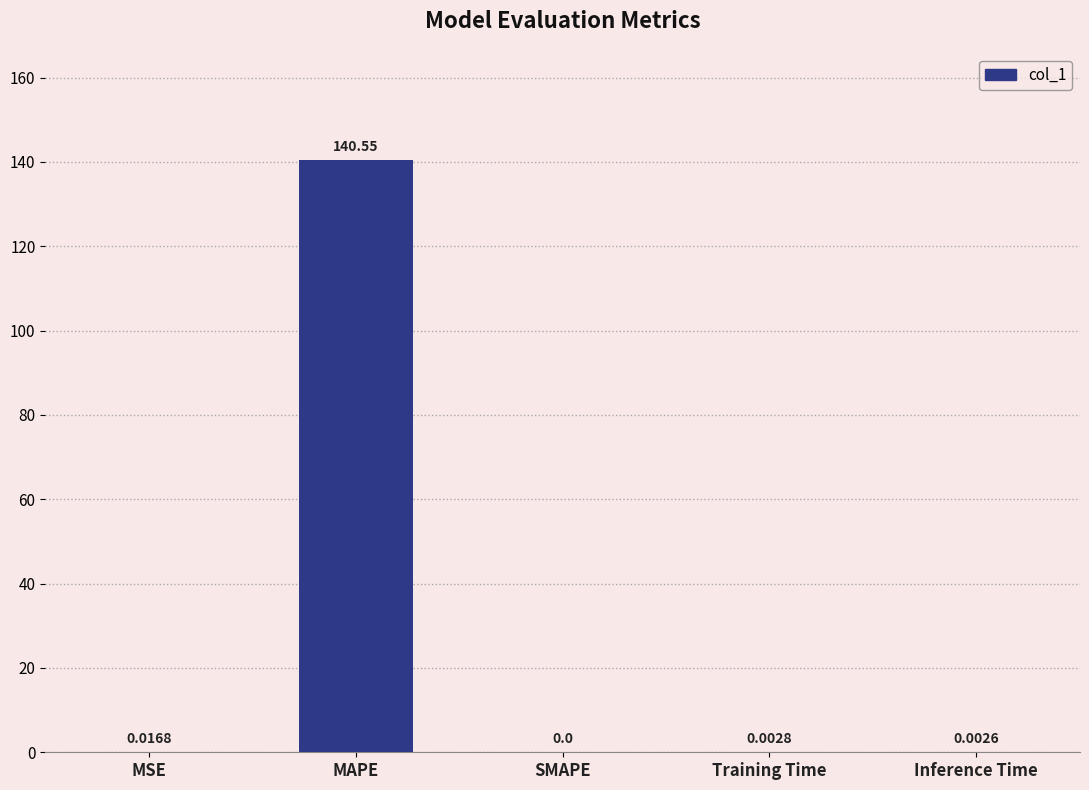

Which category has the highest value across all series?

MAPE